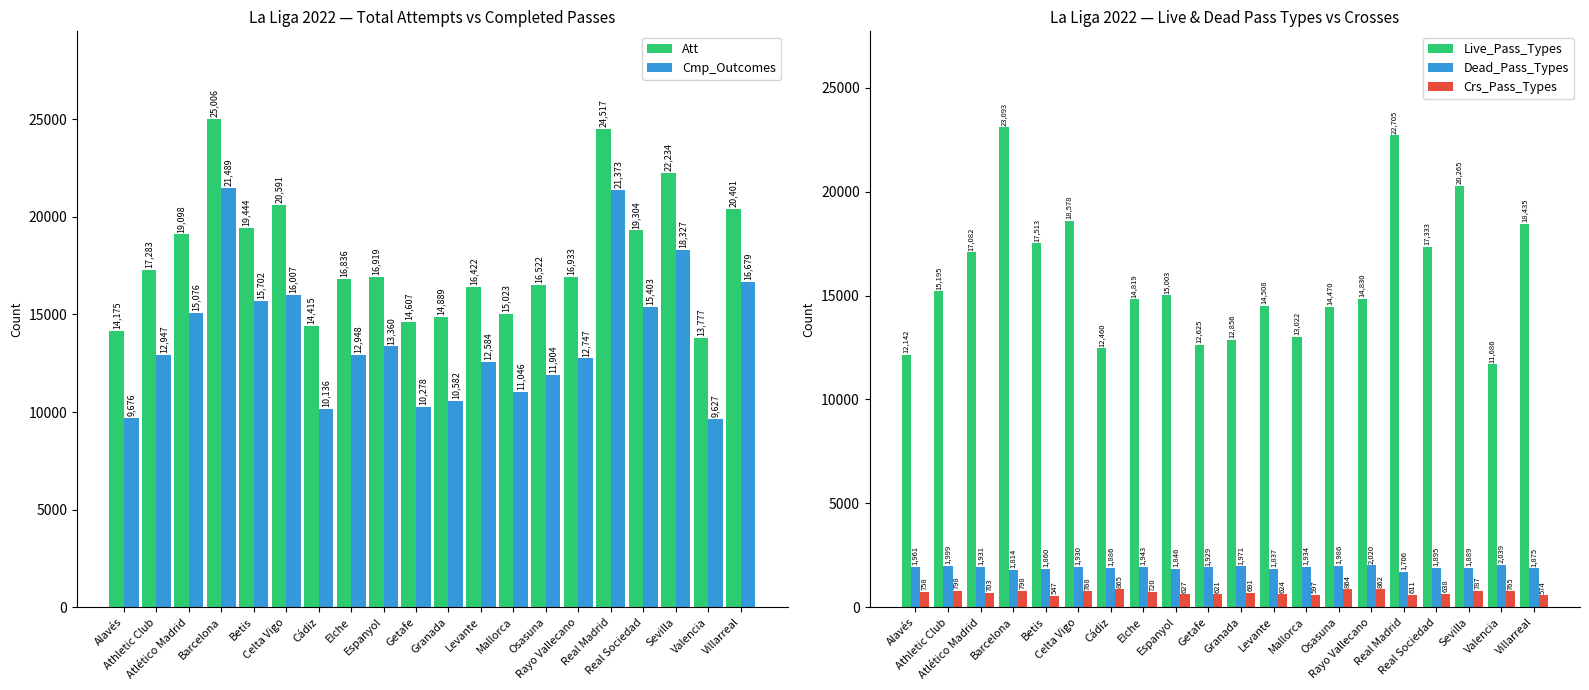

How many bars are there in each group?

5